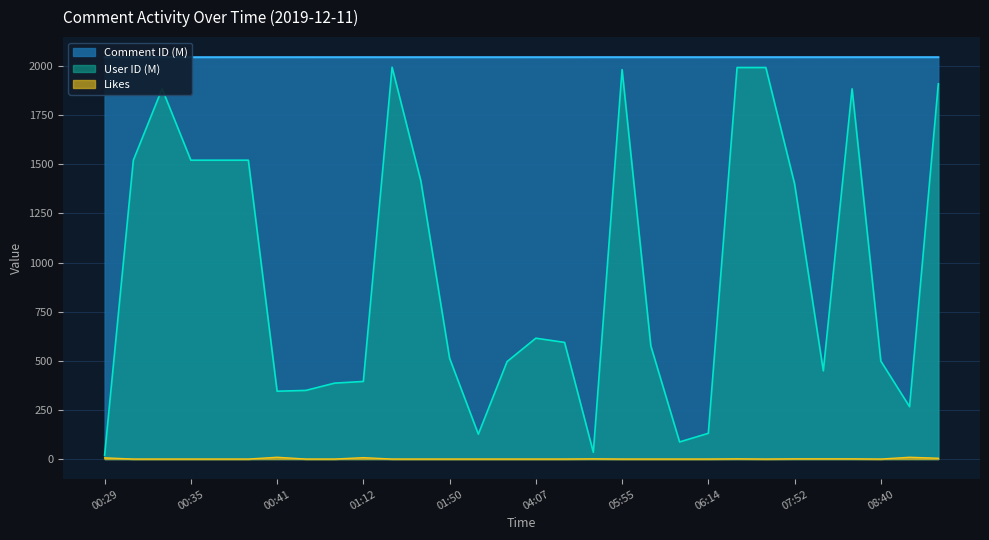

Reading left to right, list all the values displayed in this chart.

Comment ID: 2044.9	2044.9	2044.8	2044.8	2044.9	2044.9	2044.9	2044.9	2044.9	2044.9	2044.9	2044.9	2044.9	2044.9	2044.9	2044.9	2044.9	2045.0	2045.0	2045.0	2045.0	2044.9	2045.0	2045.0	2045.0	2045.0	2045.0	2045.0	2045.0	2045.0
User ID: 18.7	1520.8	1884.2	1520.8	1520.8	1520.8	345.1	349.2	386.3	394.9	1994.1	1415.5	513.1	126.5	496.0	615.0	593.6	34.1	1982.0	575.7	87.0	131.0	1992.4	1992.4	1400.6	448.9	1884.2	498.6	266.3	1909.5
Likes: 6.0	0.0	0.0	0.0	0.0	0.0	9.0	0.0	0.0	7.0	0.0	0.0	0.0	0.0	0.0	0.0	0.0	1.0	0.0	0.0	0.0	0.0	1.0	0.0	1.0	1.0	1.0	0.0	9.0	4.0